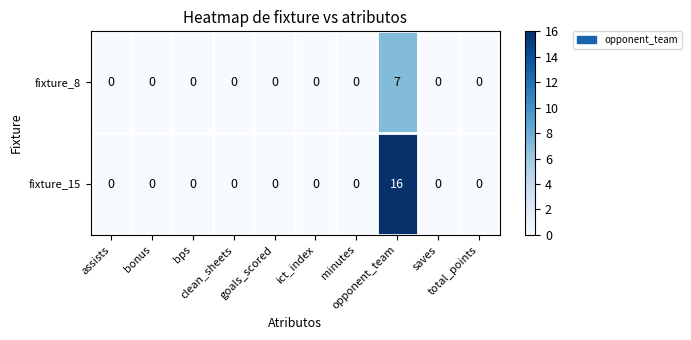

At how many categories does at least one series exceed 10?

1